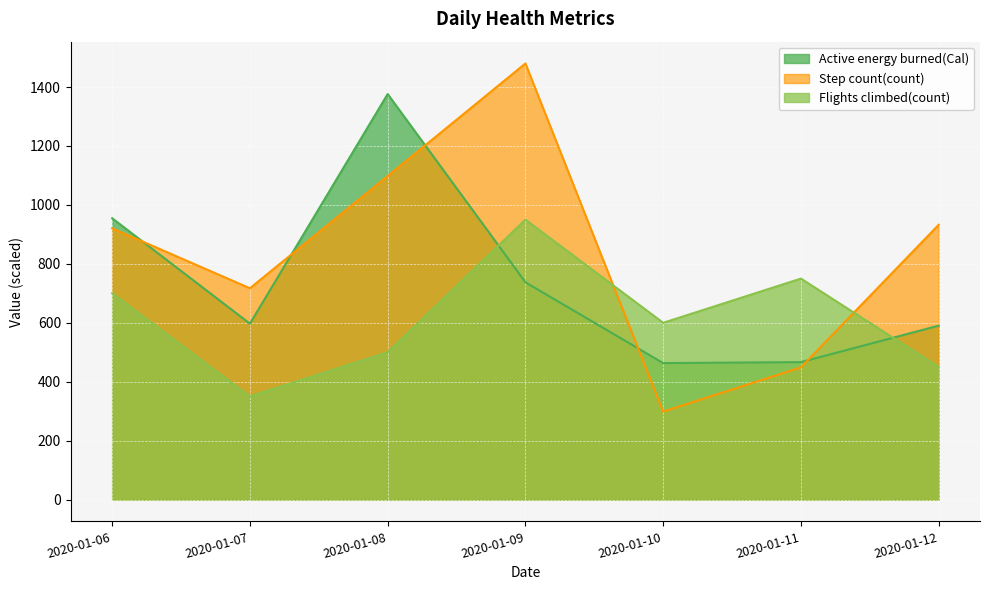

What is the total value across all series at 2020-01-10?

1361.8